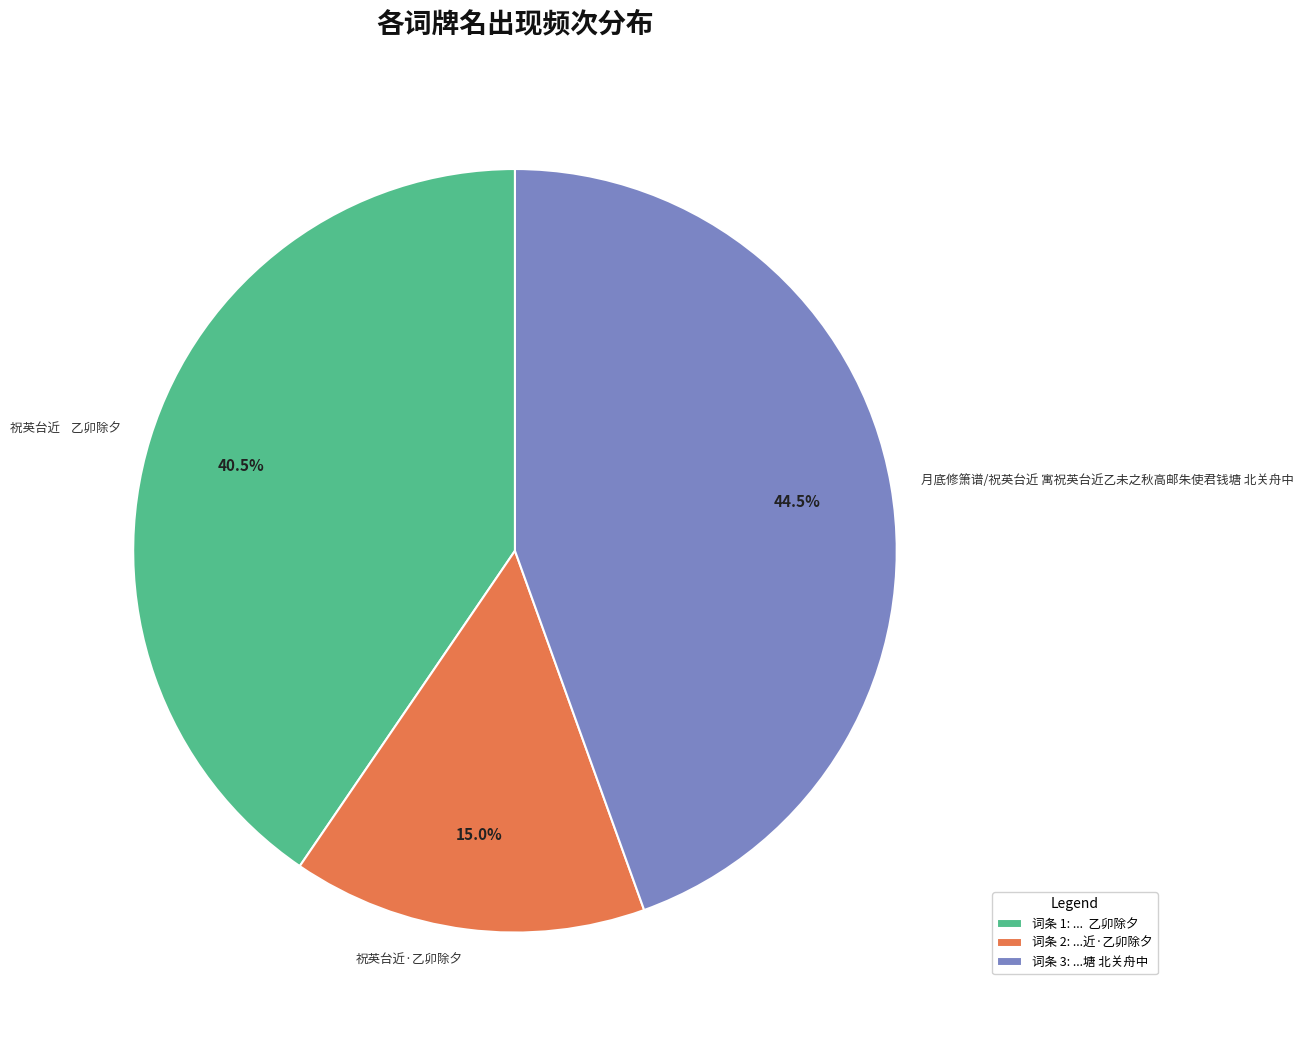

To the nearest percent, what is the average slice percentage?

33%